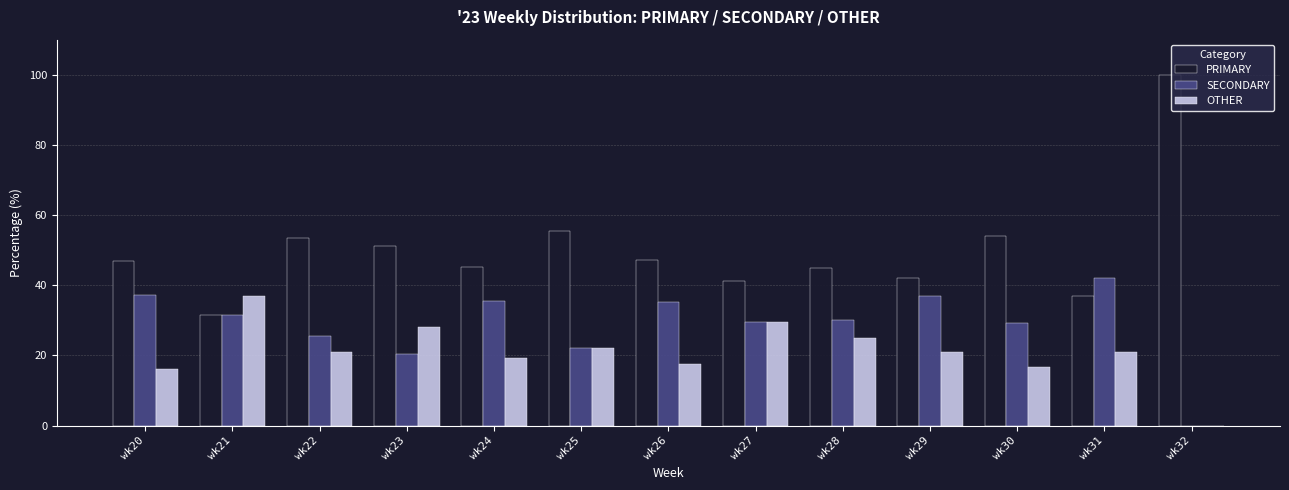

Does the chart contain stacked bars?

No